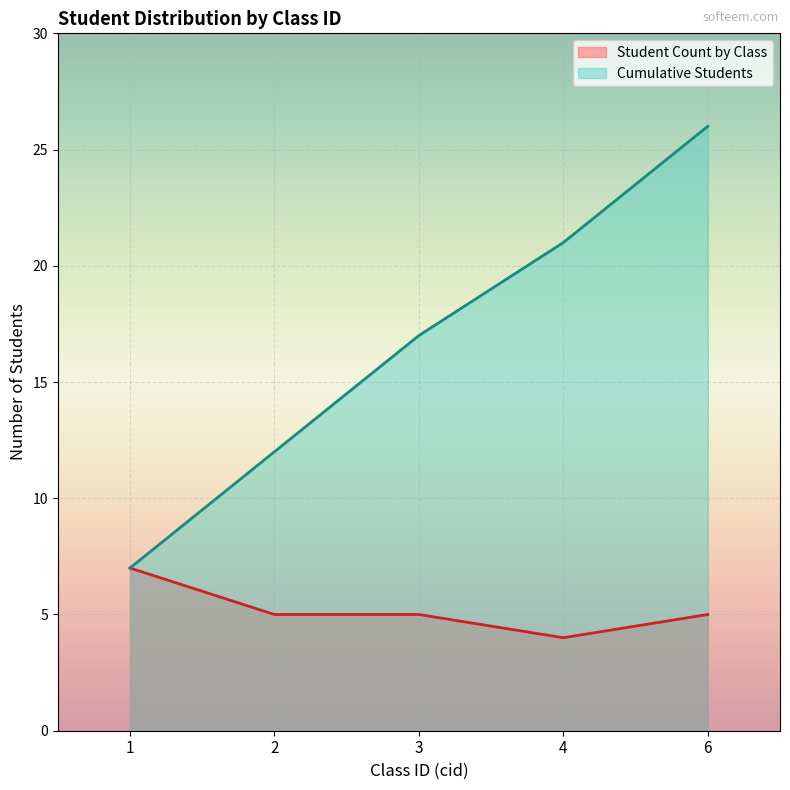

Which series has the largest range (max minus min)?

Cumulative Students